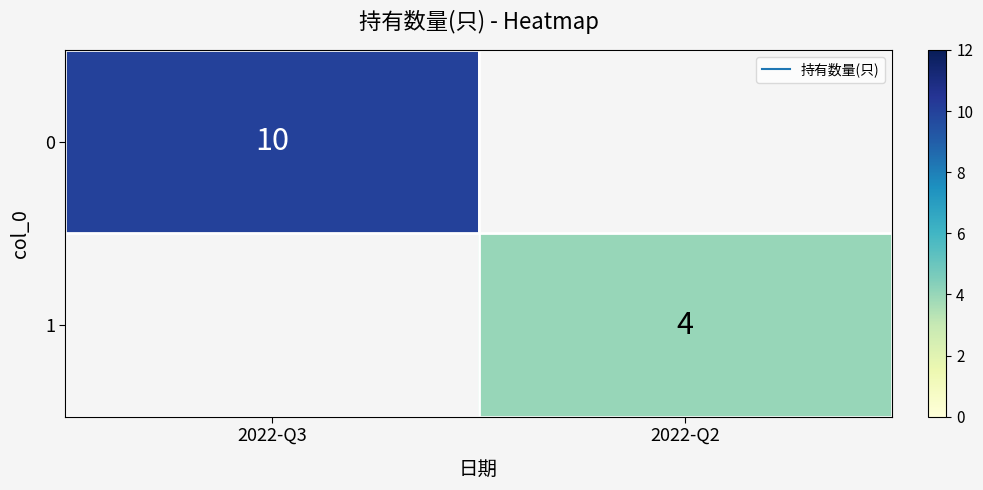

Which category has the highest value in the 0 series?

2022-Q3